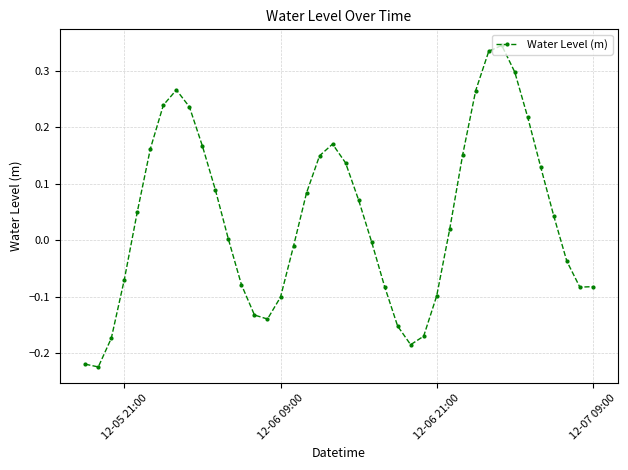

How many interior local peaks (higher than both neighbors) does the data have?

3